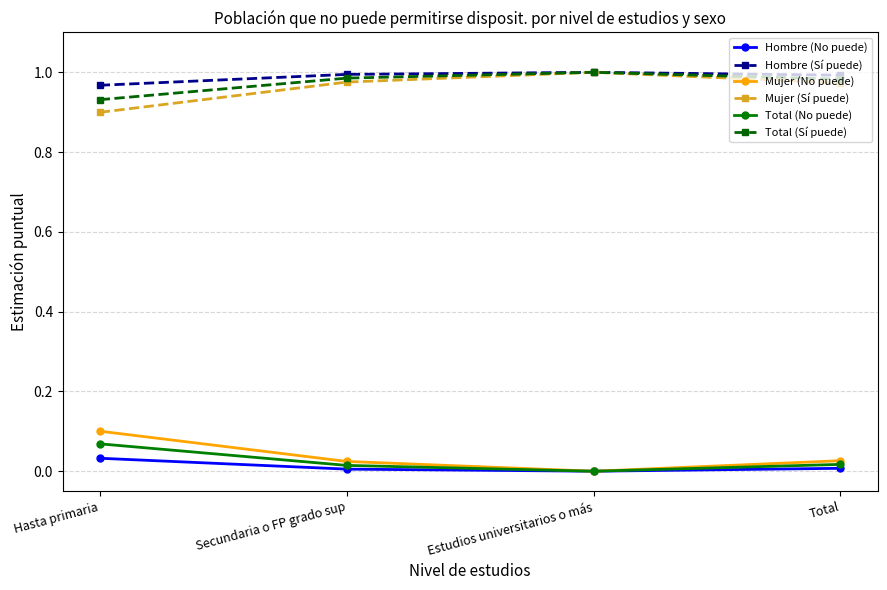

Does the chart display data point markers on the line(s)?

Yes